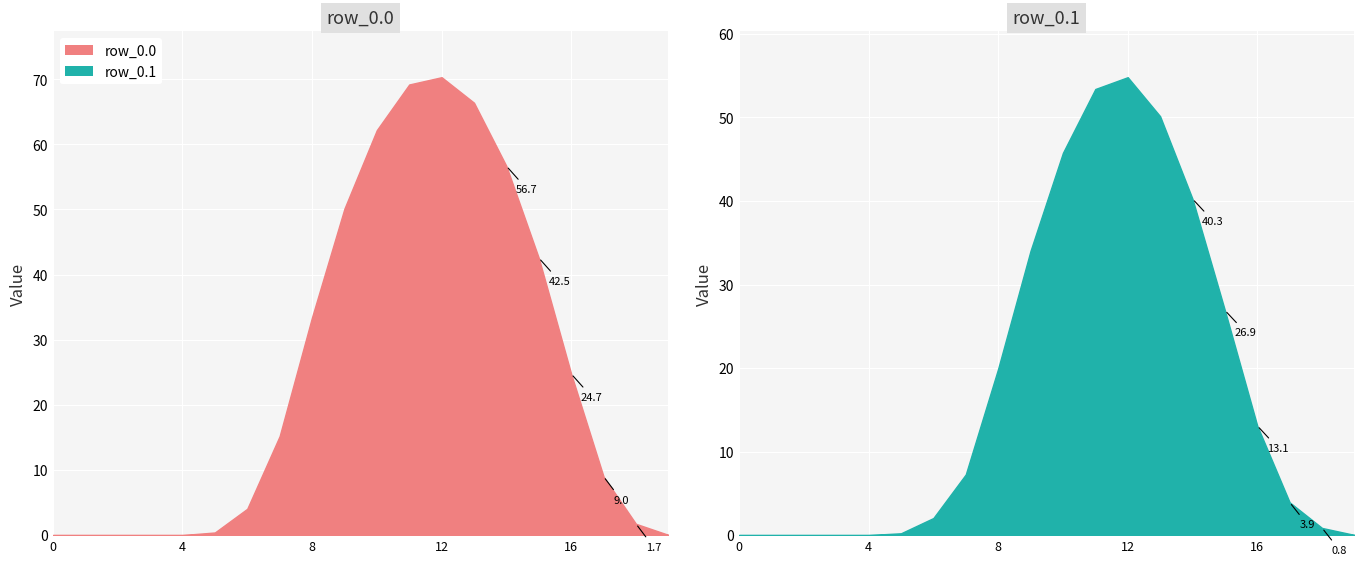

Which label corresponds to the largest value in the chart?

12